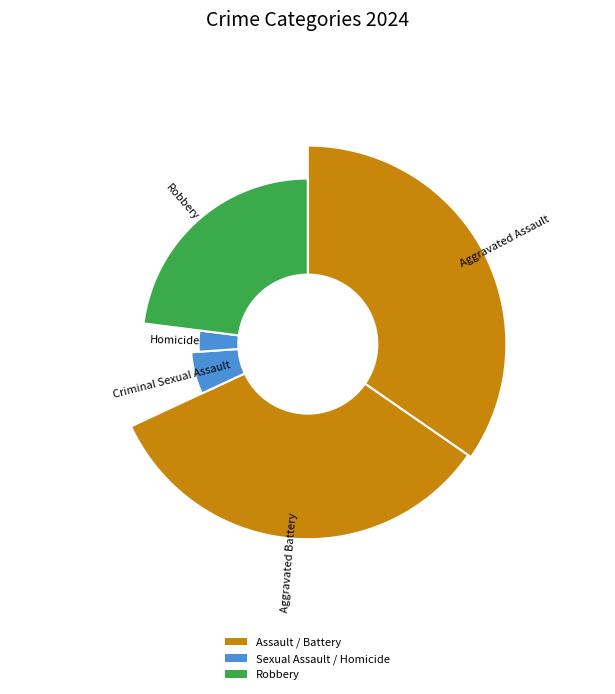

Count the number of slices in the pie.

5